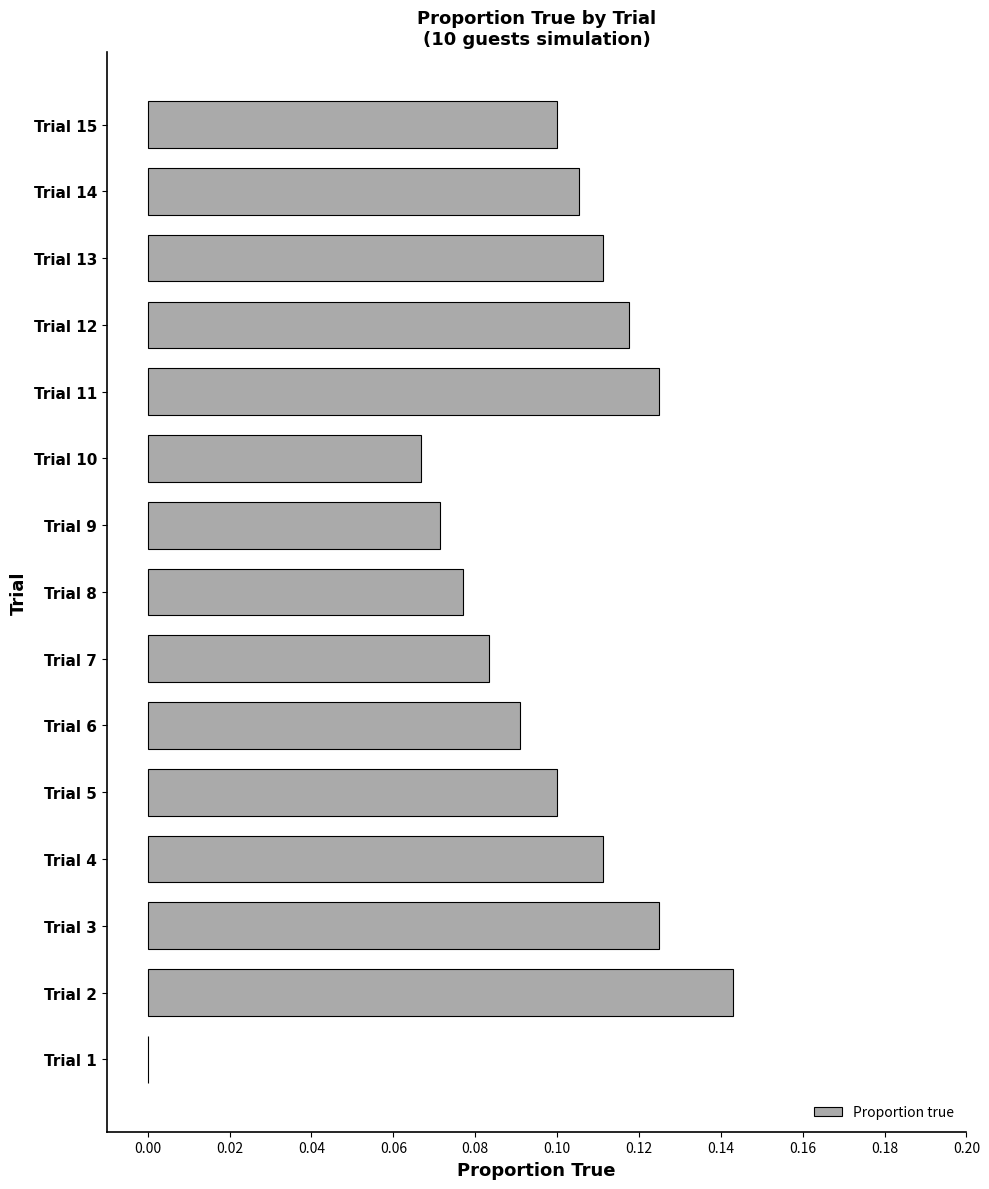

Which has a higher value, Trial 13 or Trial 14?

Trial 13